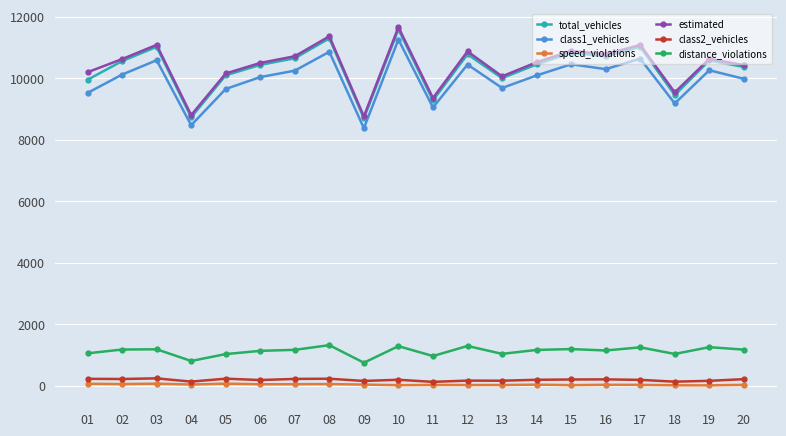

At which category does the chart reach its peak across all series?

10